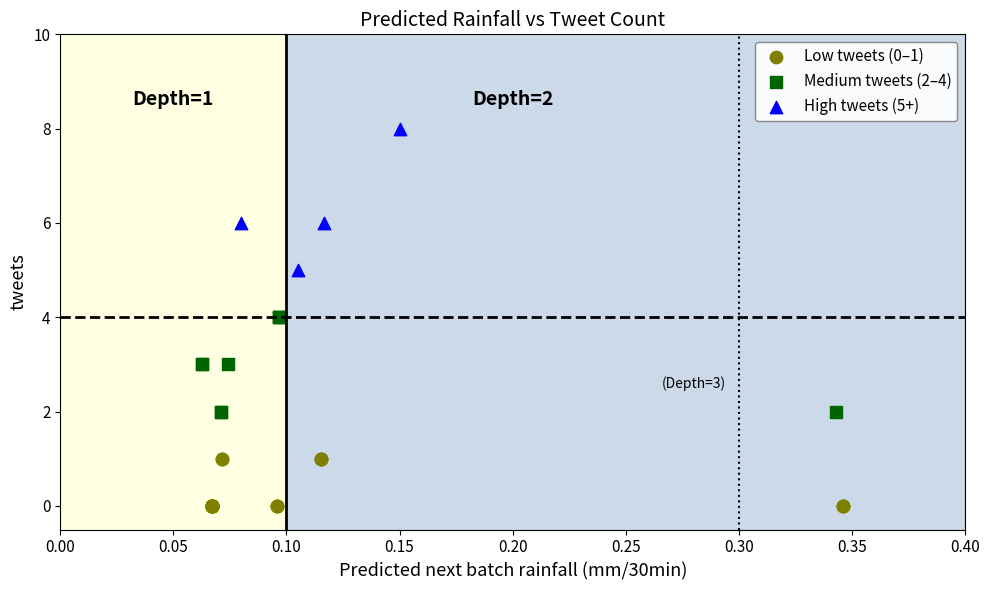

Which series contains the lowest Y value?

Low tweets (0–1)